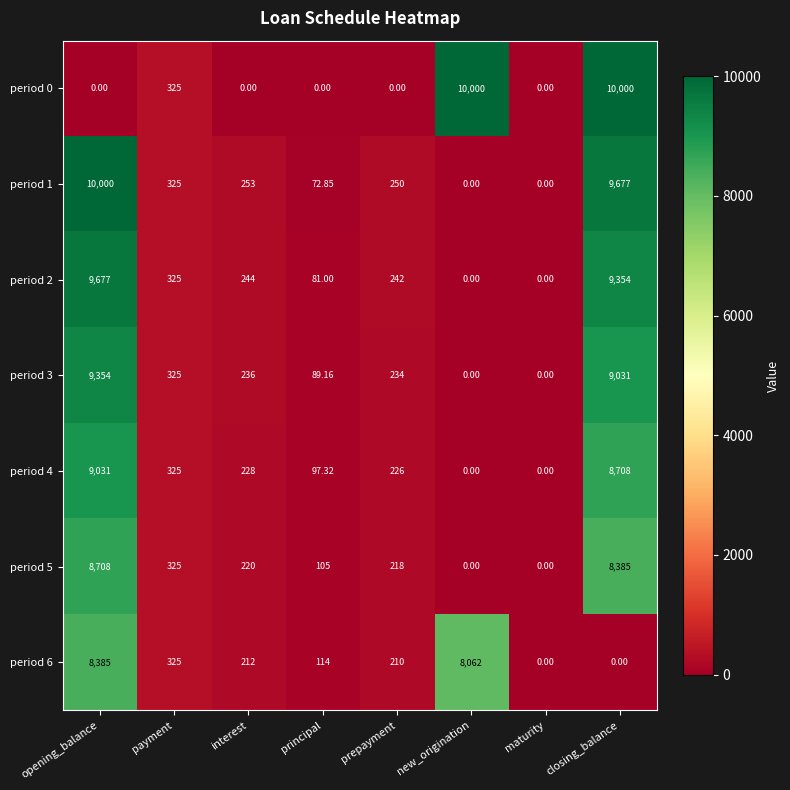

At prepayment, list the series in order from smallest to largest.

period 0, period 6, period 5, period 4, period 3, period 2, period 1